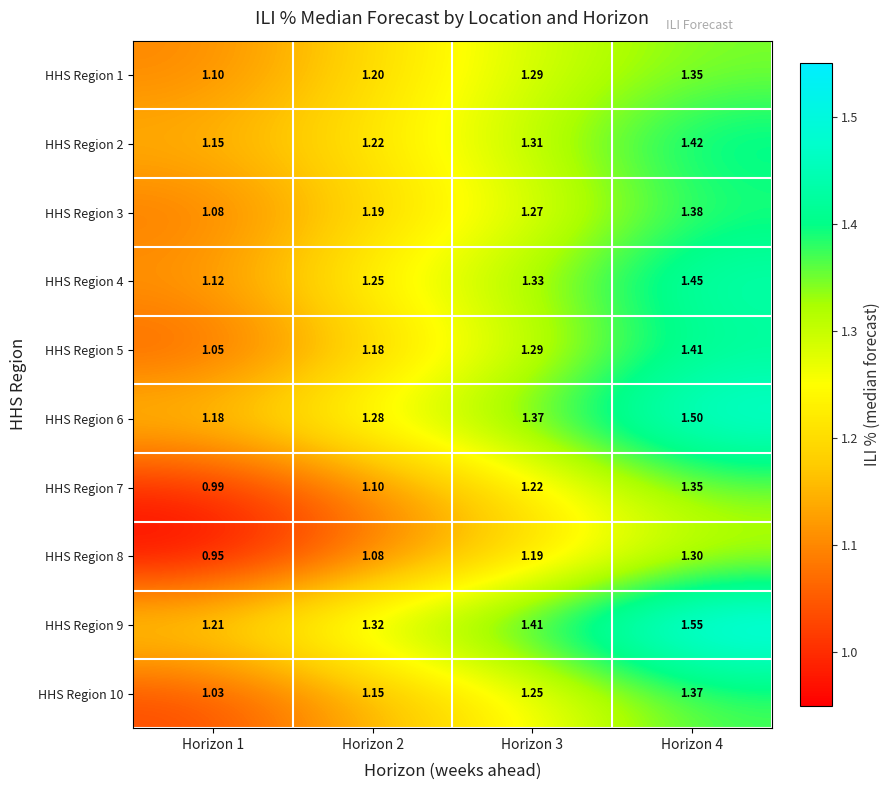

At which category does the chart reach its peak across all series?

Horizon 4